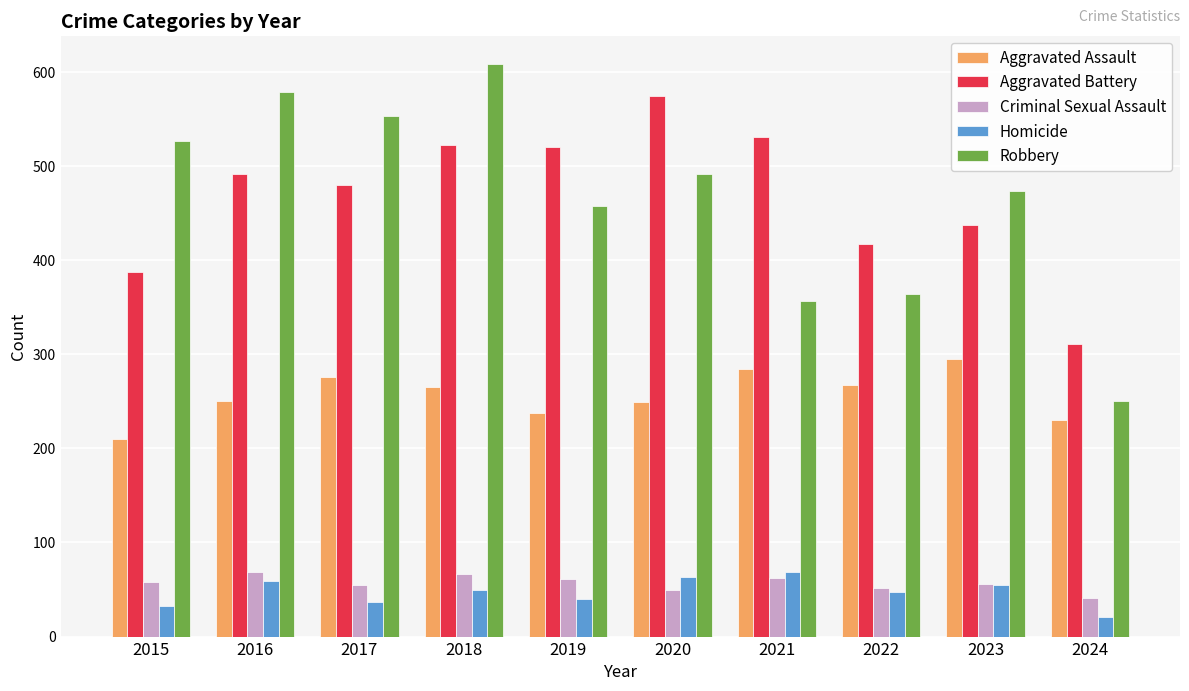

At how many categories does at least one series exceed 287?

10